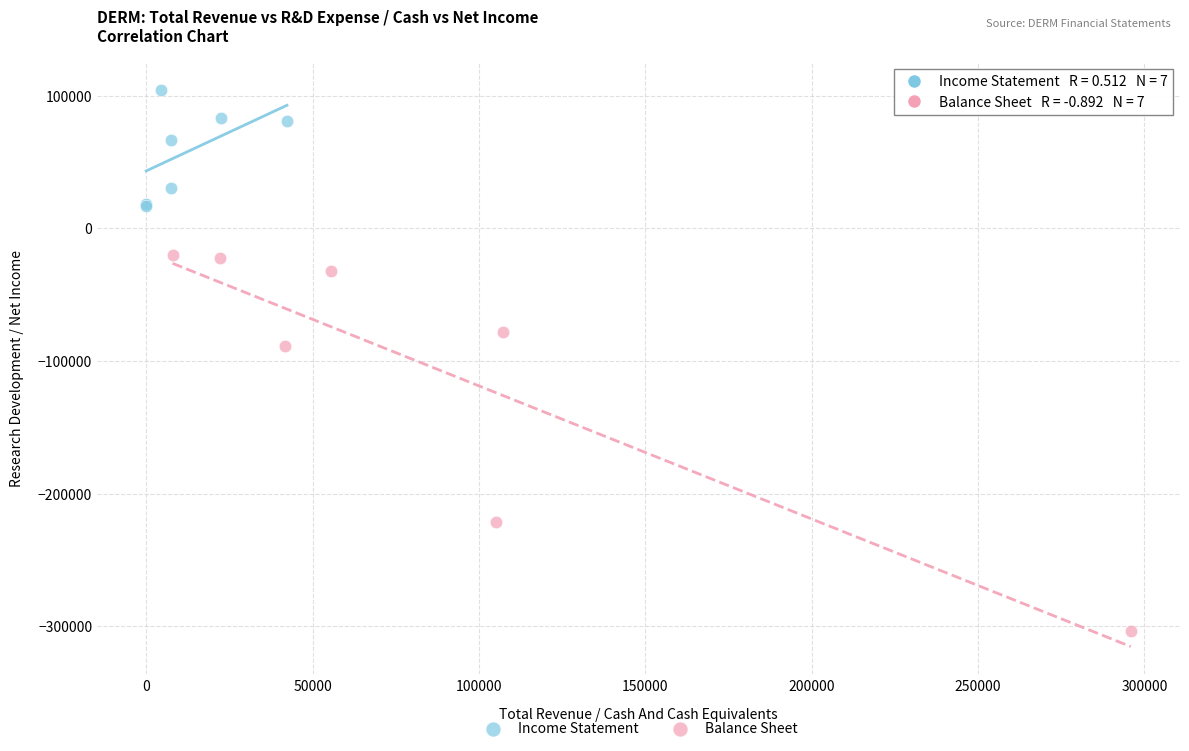

Which series reaches the minimum Y coordinate?

Balance Sheet